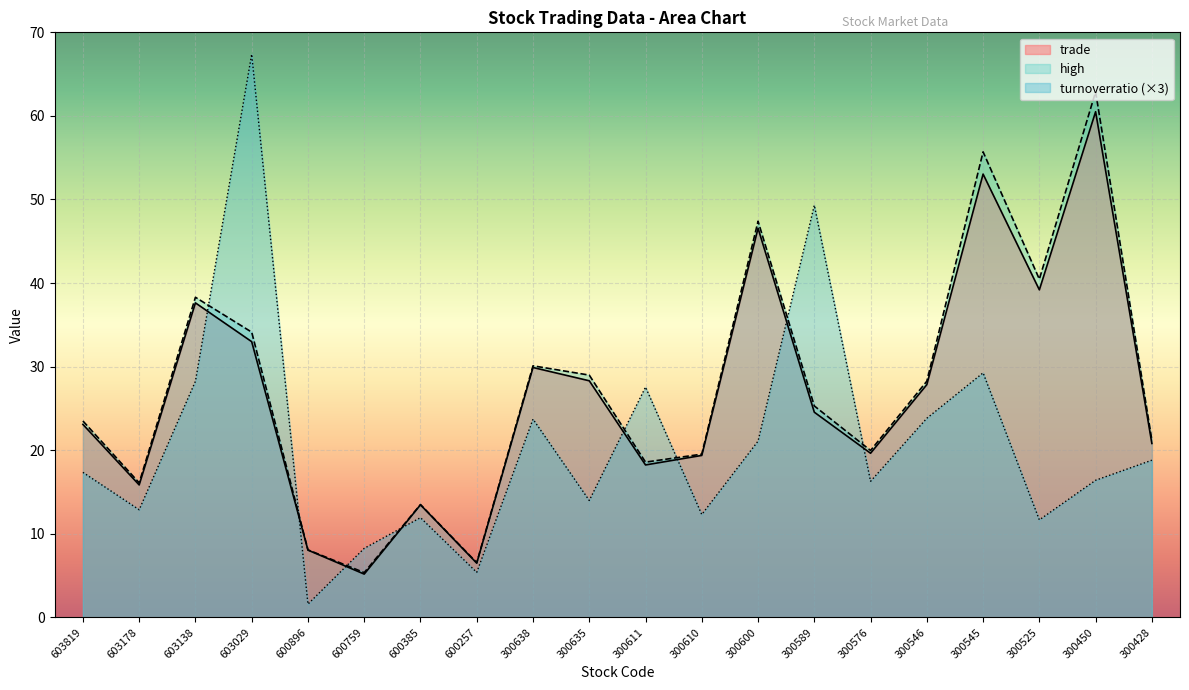

What are all the series names shown in the legend?

trade, high, turnoverratio (×3)